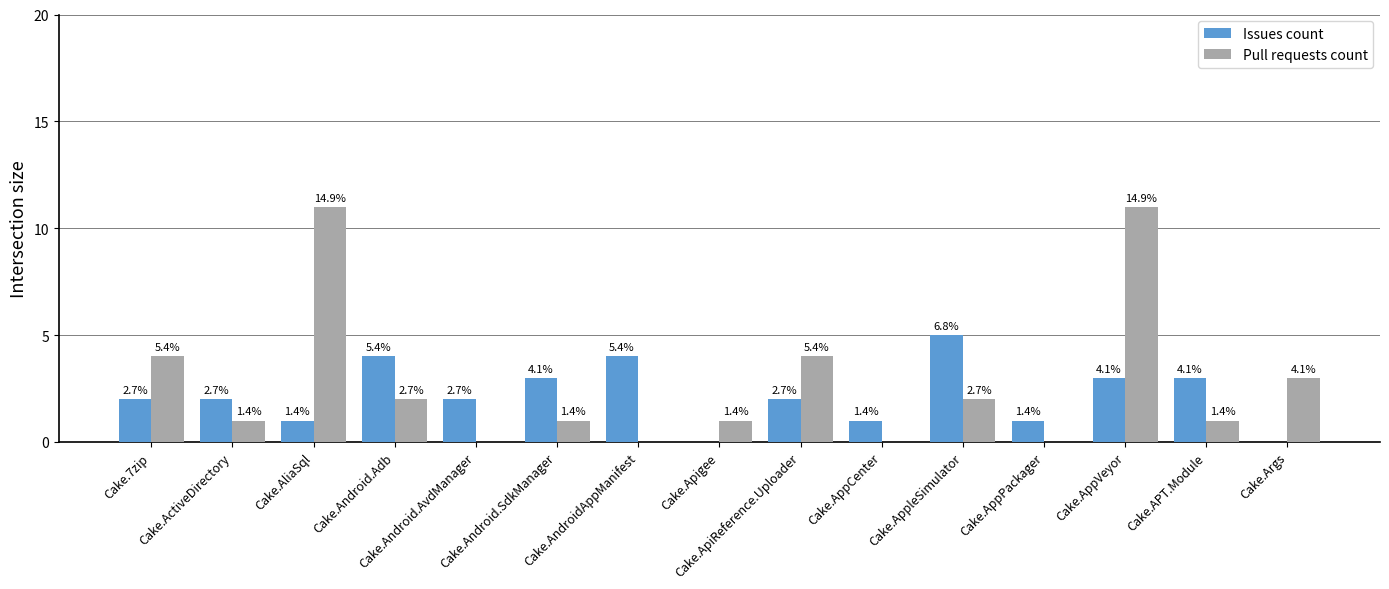

How many groups of bars are there?

15